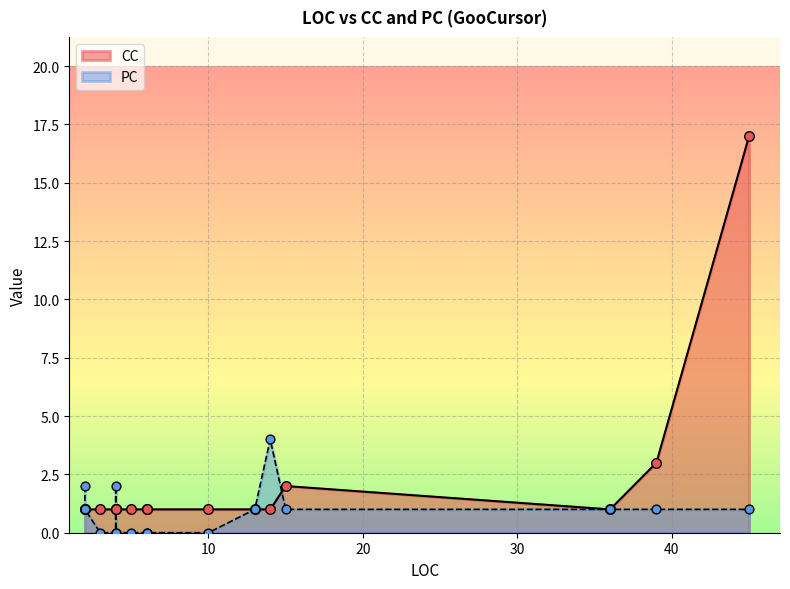

What are all the series names shown in the legend?

CC, PC